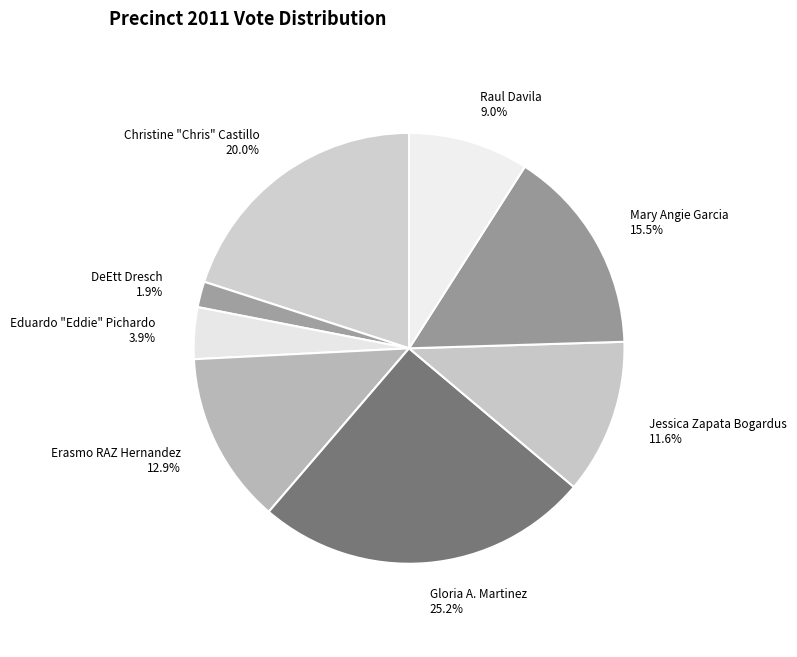

To the nearest percent, what is the combined percentage of Christine "Chris" Castillo and Raul Davila?

29%